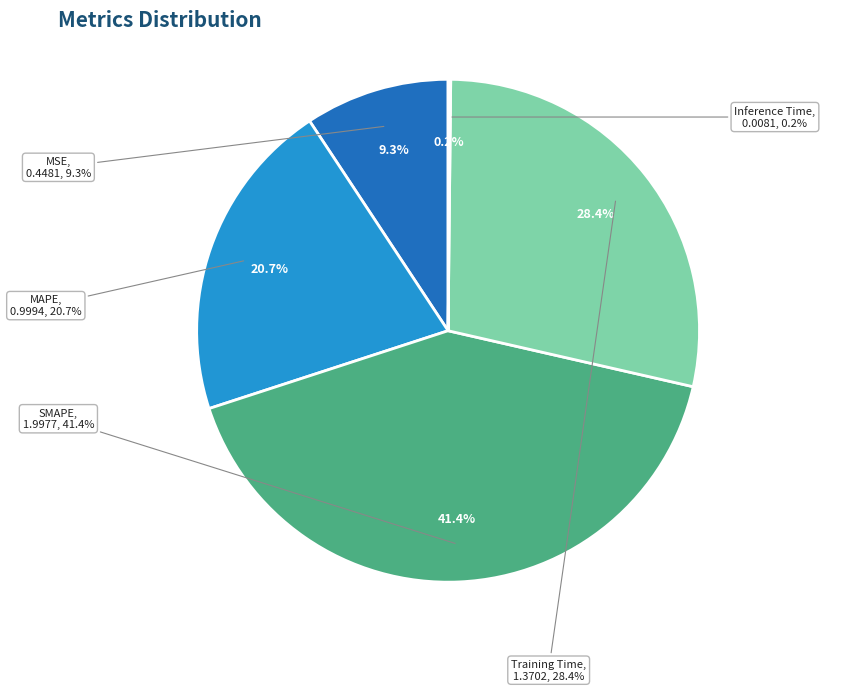

Does SMAPE account for over 50% of the chart?

No